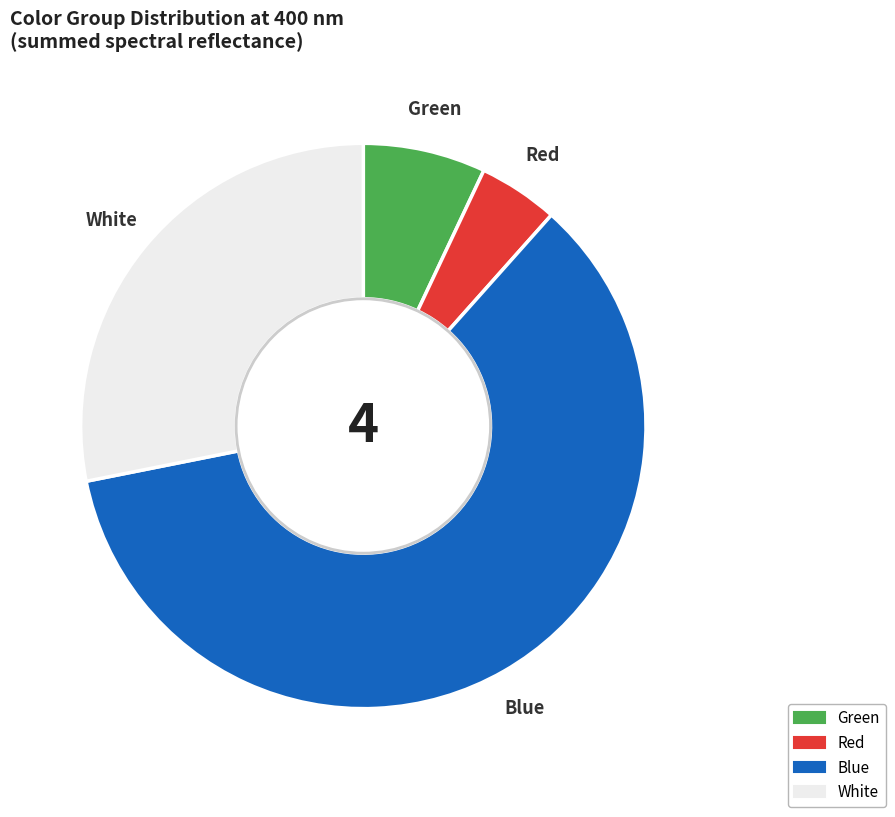

Is there any slice that represents more than half of the pie?

Yes